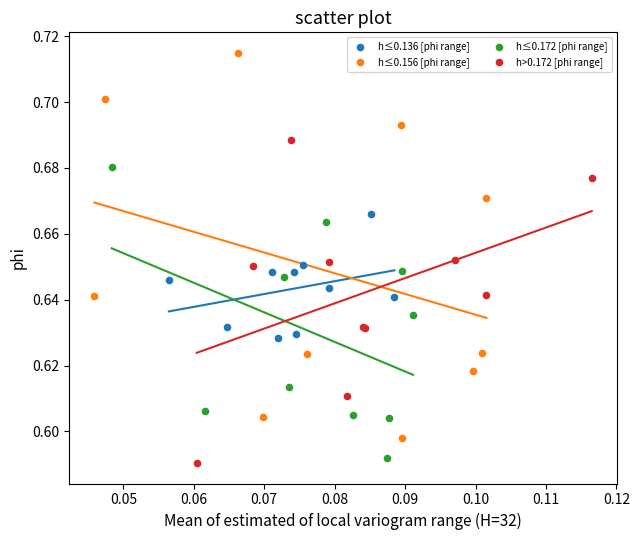

Which series has the widest spread of Y values?

h≤0.156 [phi range]